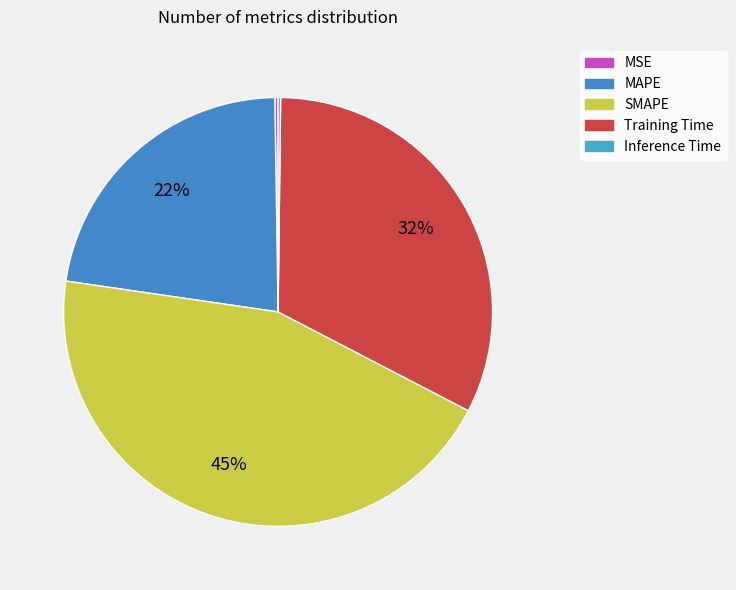

To the nearest percent, what is the difference between the largest and smallest slice percentages?

44%